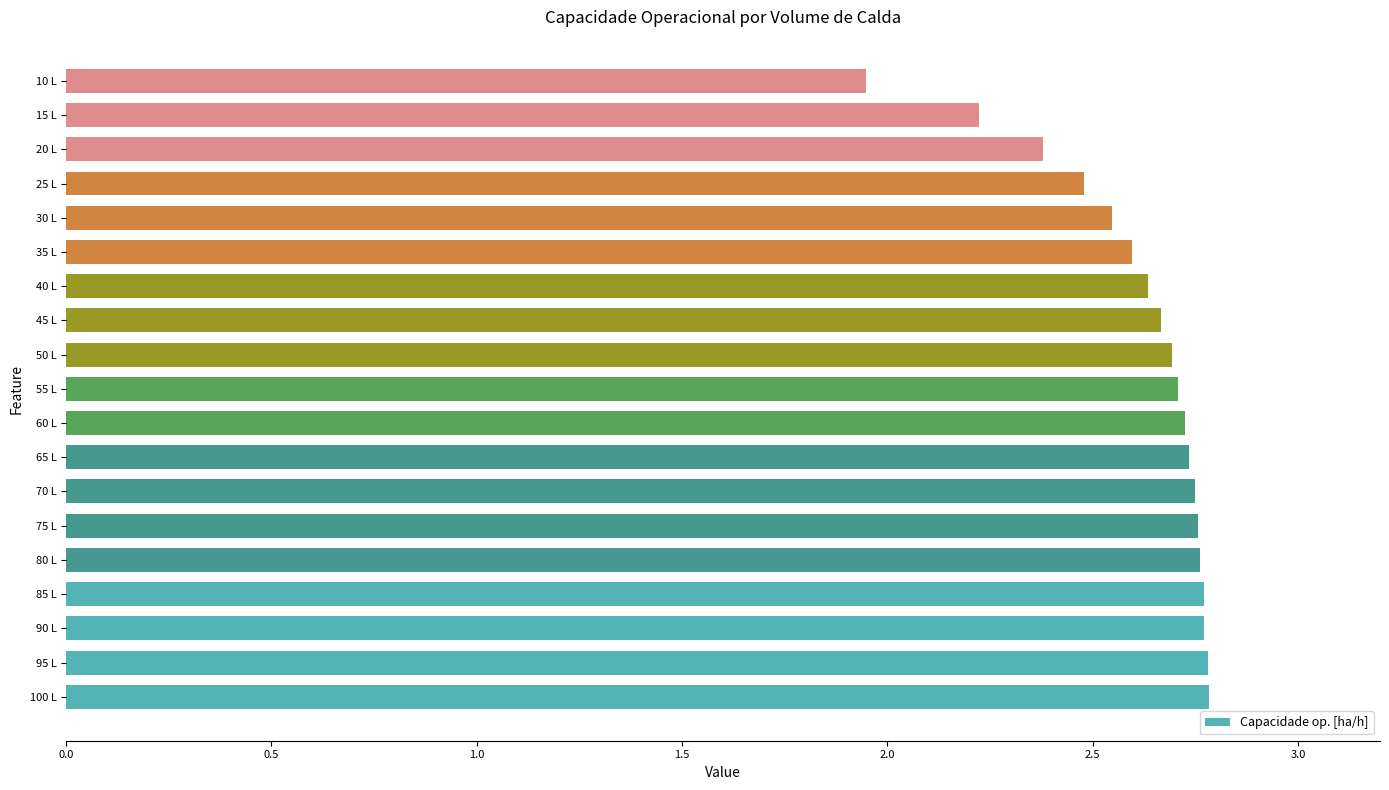

How many categories are shown in the chart?

19